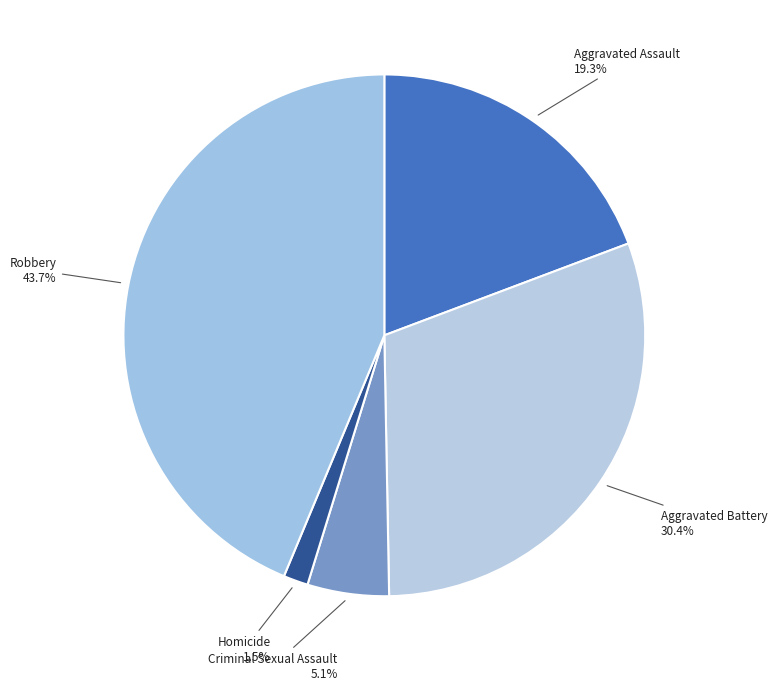

To the nearest percent, what is the difference between the largest and smallest slice percentages?

42%